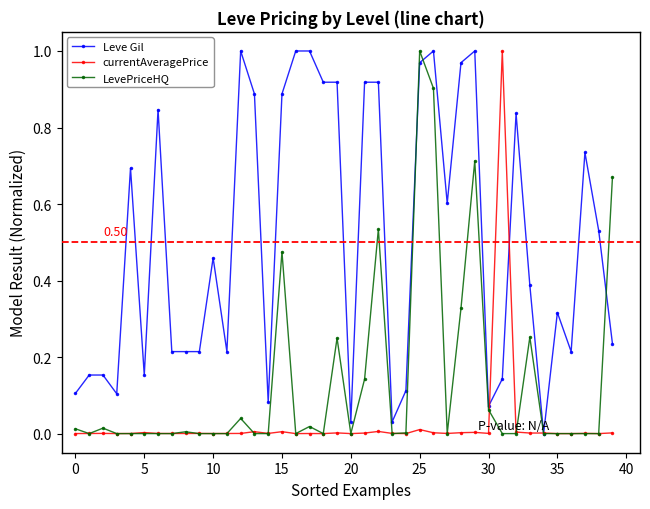

True or false: LevePriceHQ has more than 1 points higher than both neighbors.

True